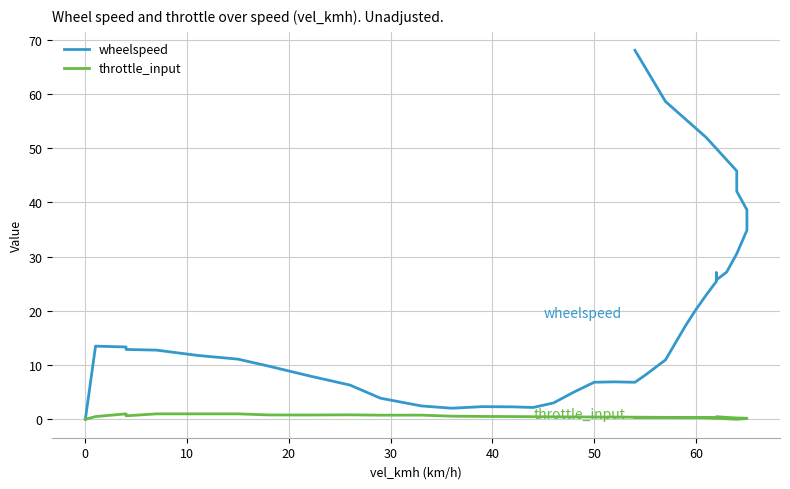

What is the difference between the maximum and minimum values in the wheelspeed series?

68.1